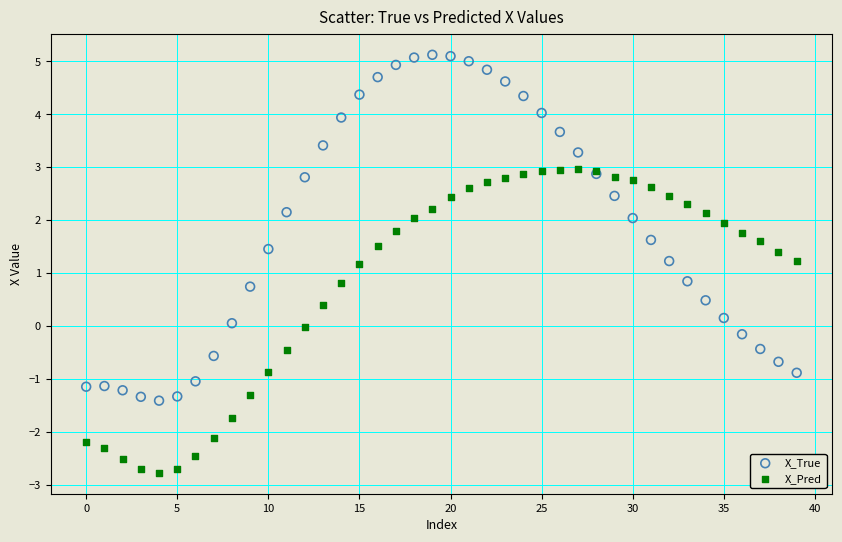

What are all the series names shown in the legend?

X_True, X_Pred